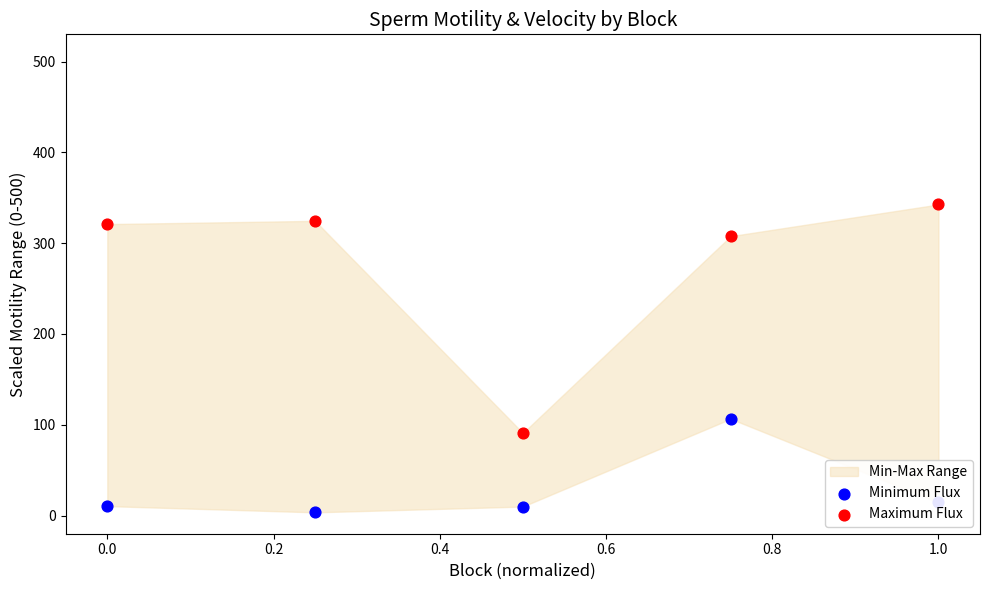

Which series contains the highest Y value?

Maximum Flux